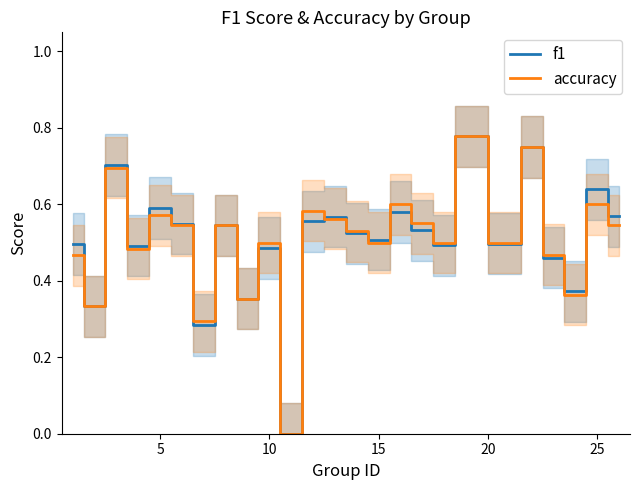

True or false: accuracy has more than 2 interior local peaks.

True